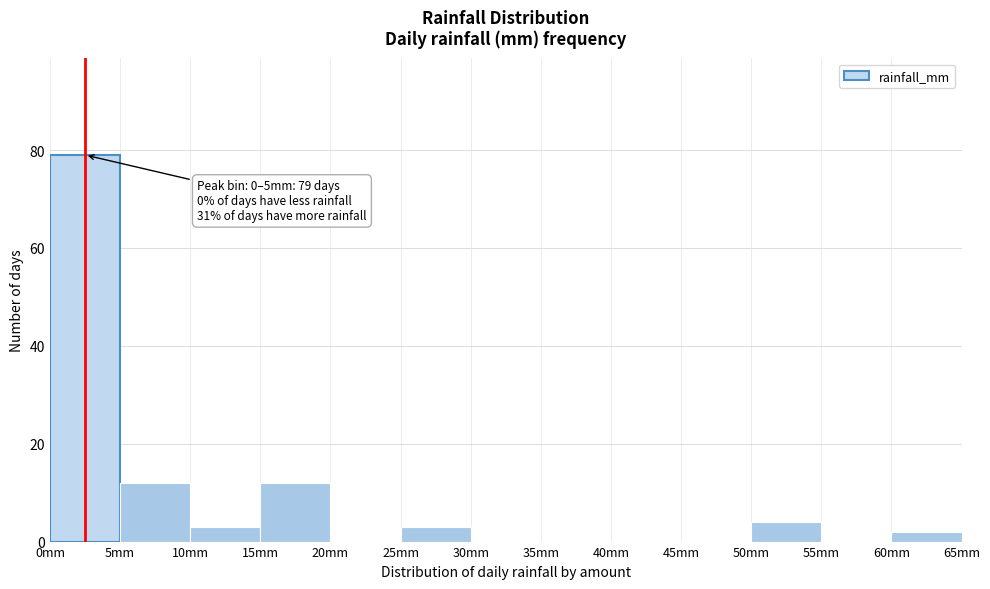

Over which range of the x-axis is the bar tallest?

0 to 5